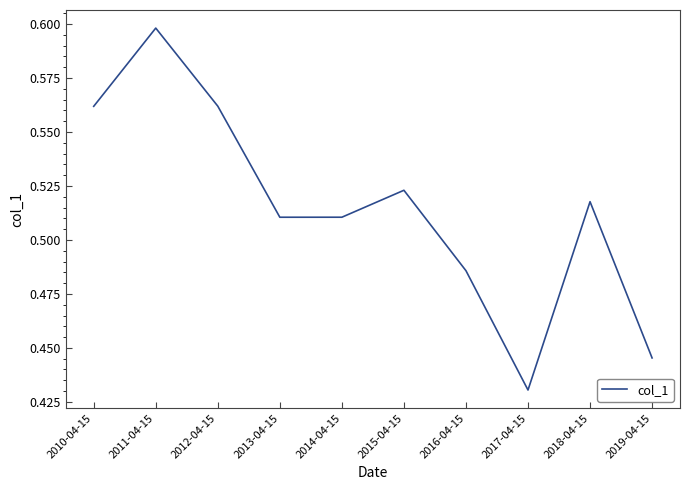

True or false: the data shows 0.2 at 2012-04-15.

False